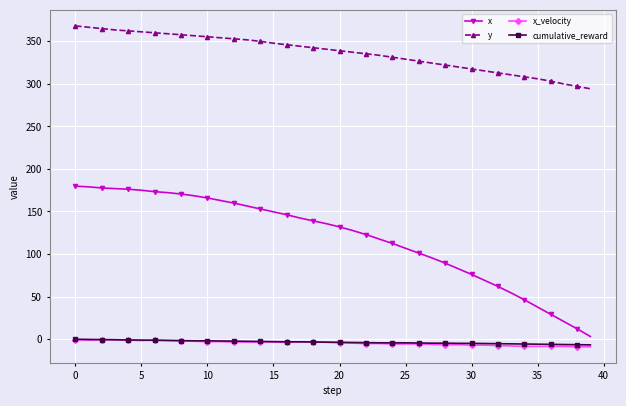

How many lines are shown in the chart?

4